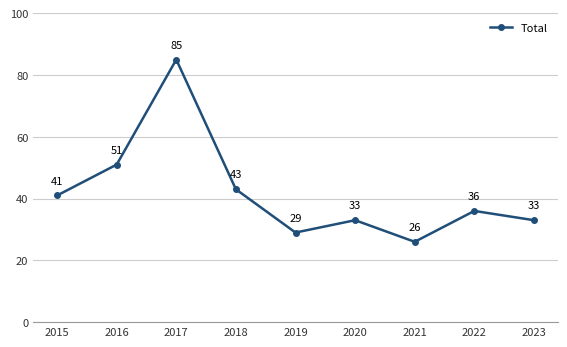

How many lines are shown in the chart?

1